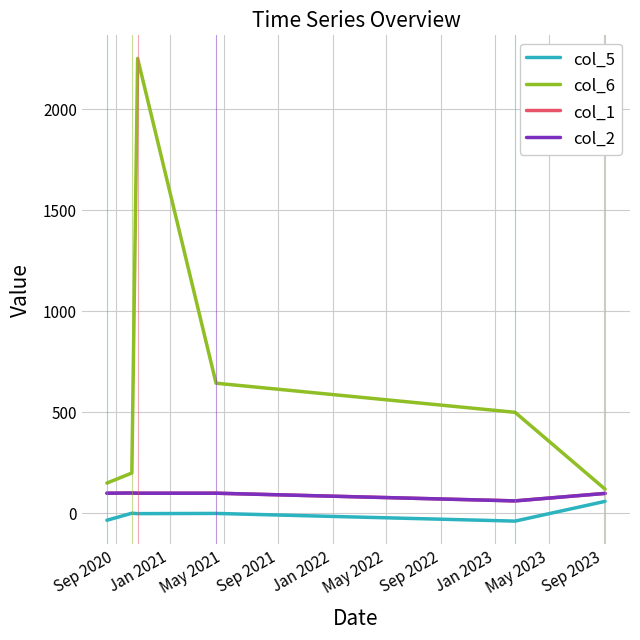

List the series in order of their peak value, lowest first.

col_5, col_1, col_2, col_6